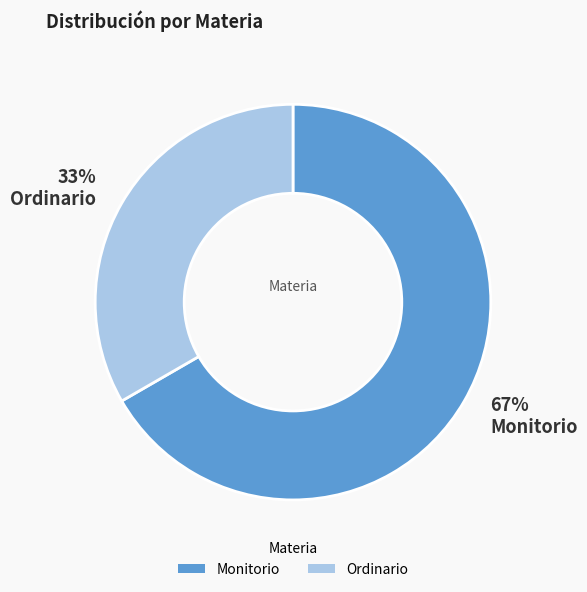

Does Ordinario account for over 50% of the chart?

No